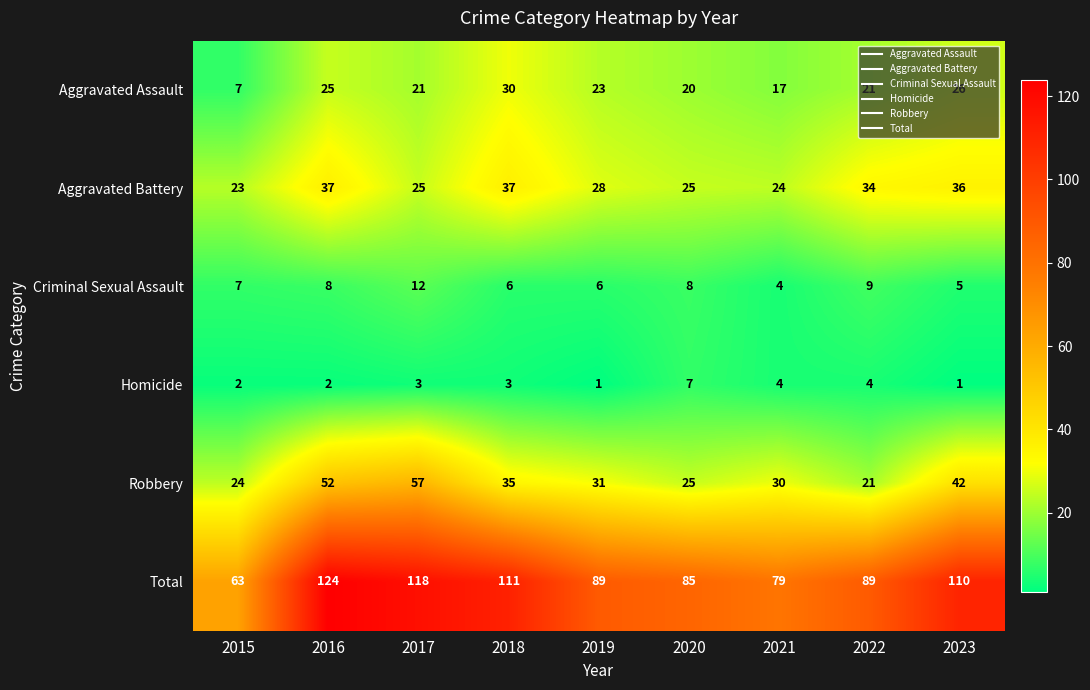

What is the difference between the maximum and minimum values in the Robbery series?

36